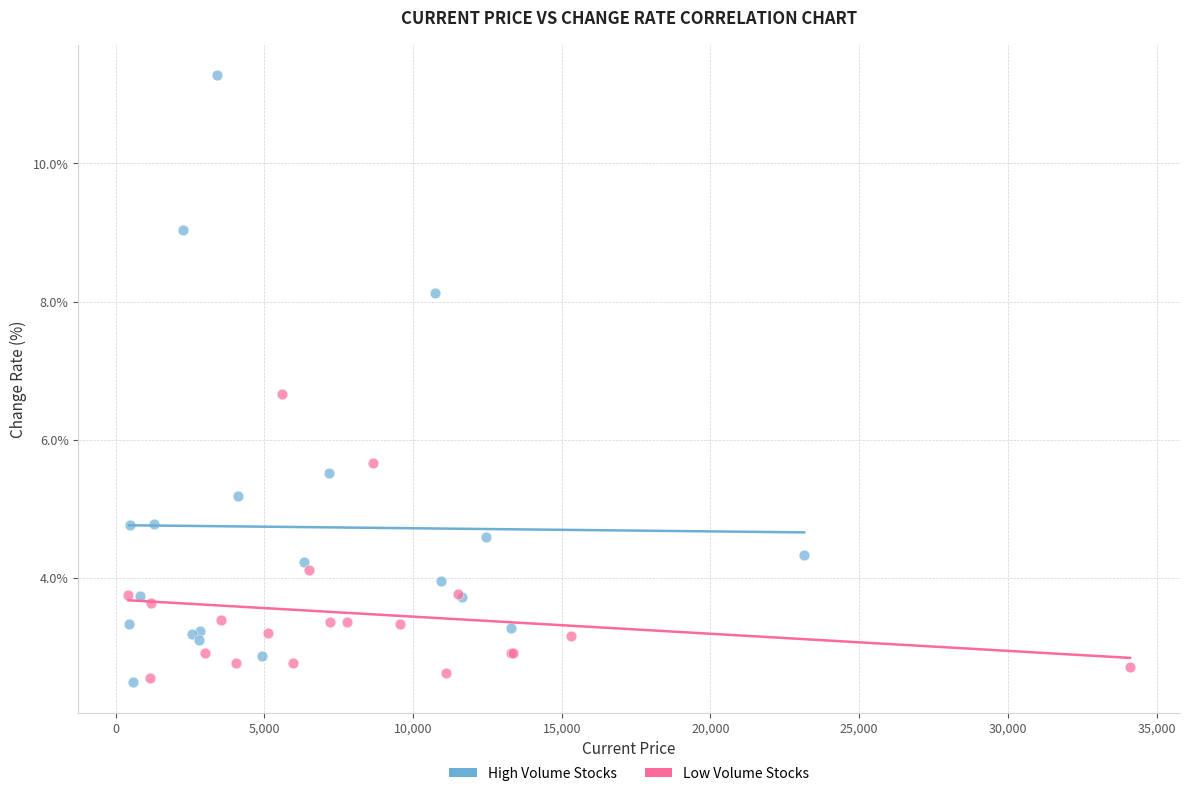

Which series has the widest spread of Y values?

High Volume Stocks